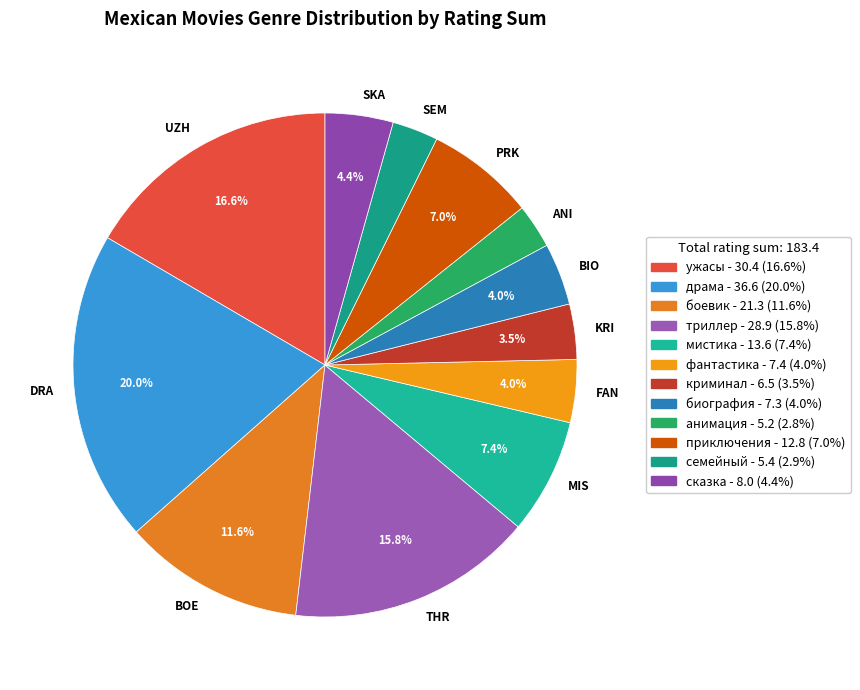

Which category has the biggest portion of the pie?

DRA